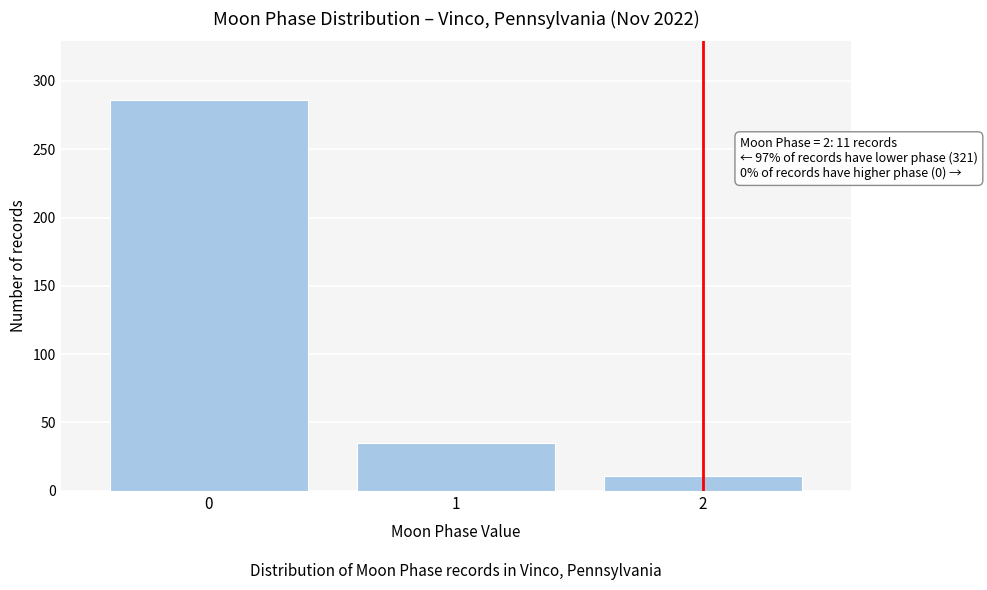

Reading left to right, list all the values displayed in this chart.

0=286	1=35	2=11